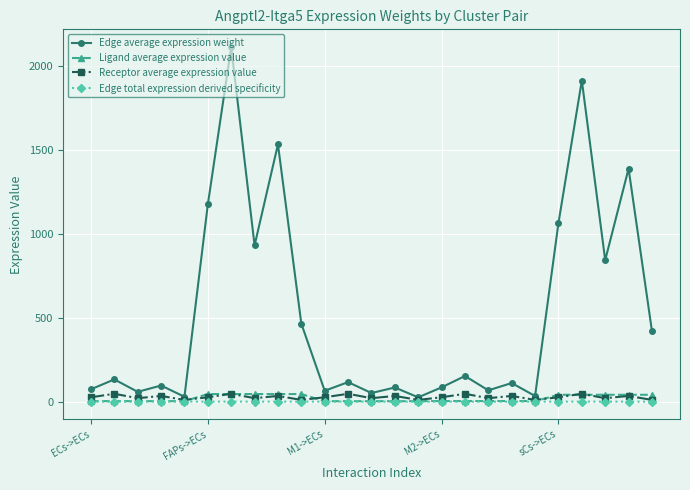

True or false: Receptor average expression value has more than 2 interior local peaks.

True